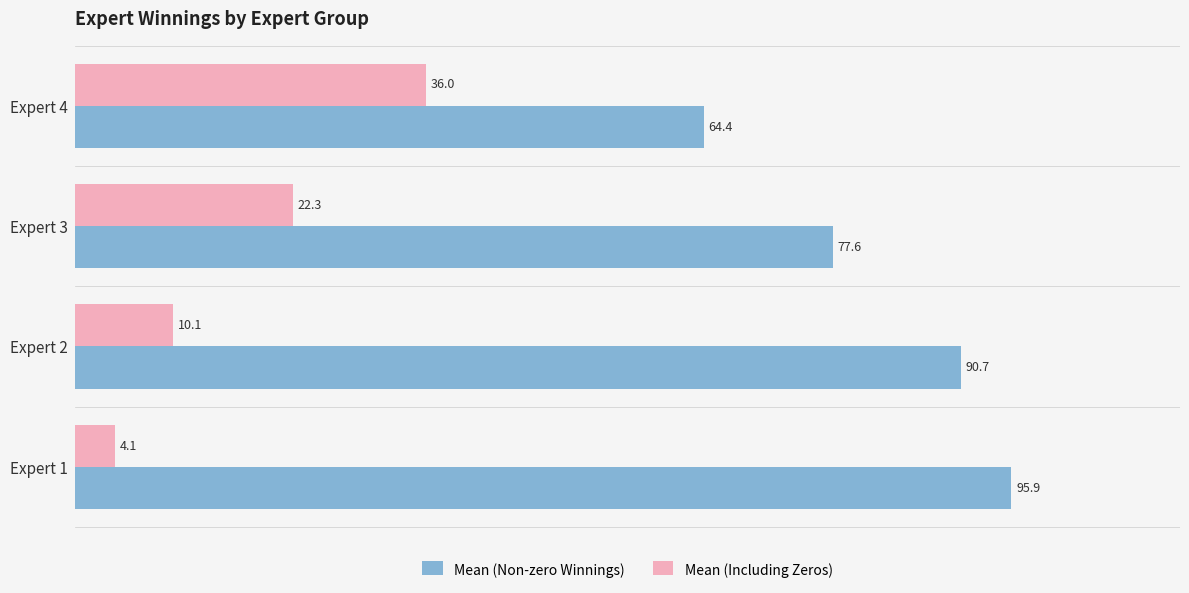

Which series has the largest total across all categories?

Mean (Non-zero Winnings)